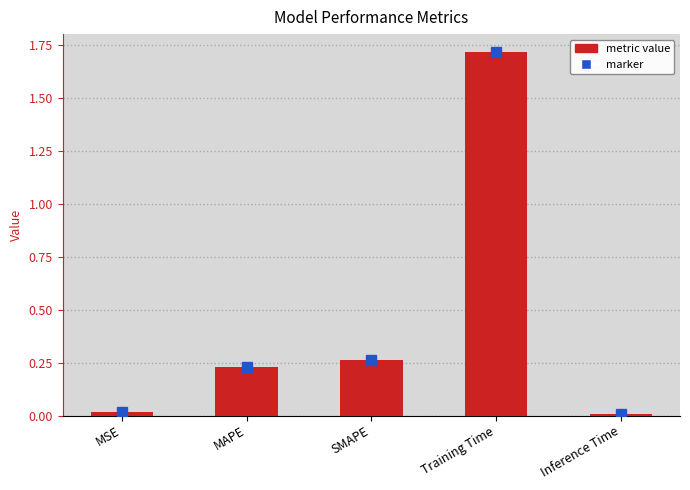

How many bars are there in total?

5